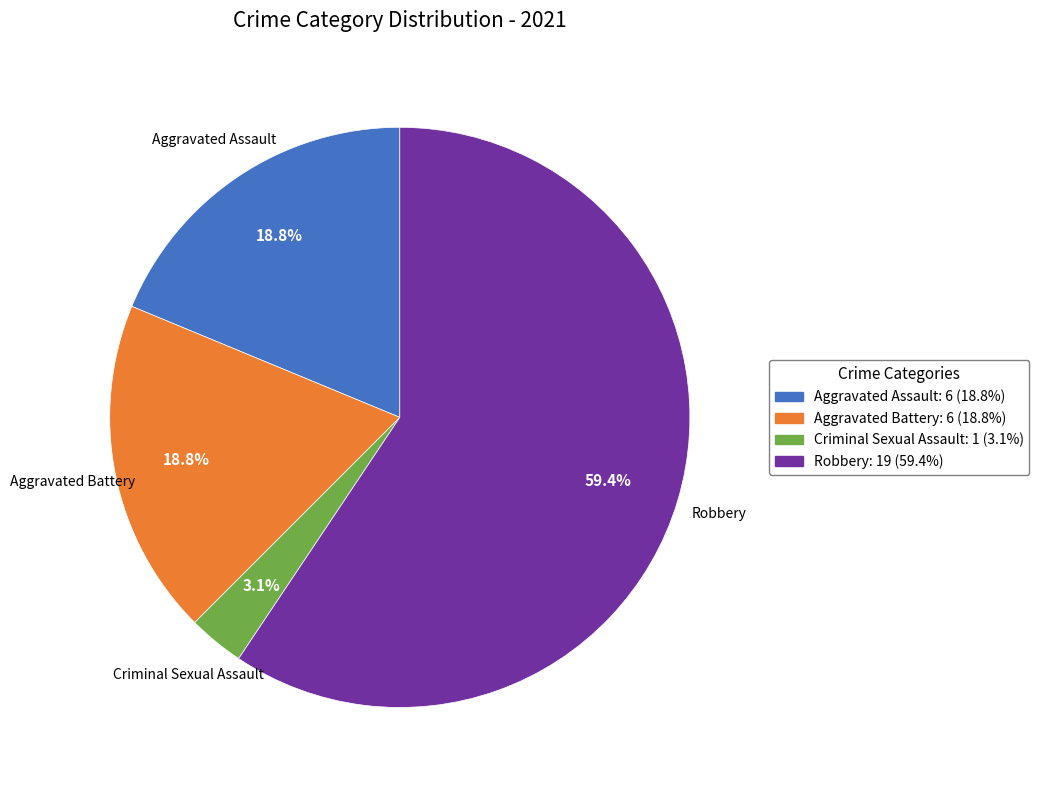

True or false: Aggravated Assault accounts for 11% of the total.

False